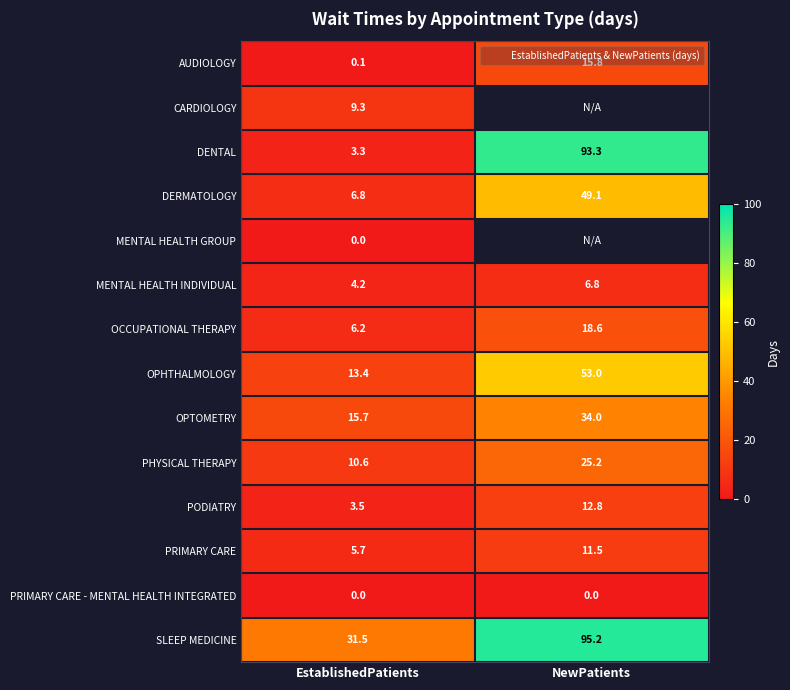

Where is PRIMARY CARE - MENTAL HEALTH INTEGRATED nearest to the value 0?

EstablishedPatients